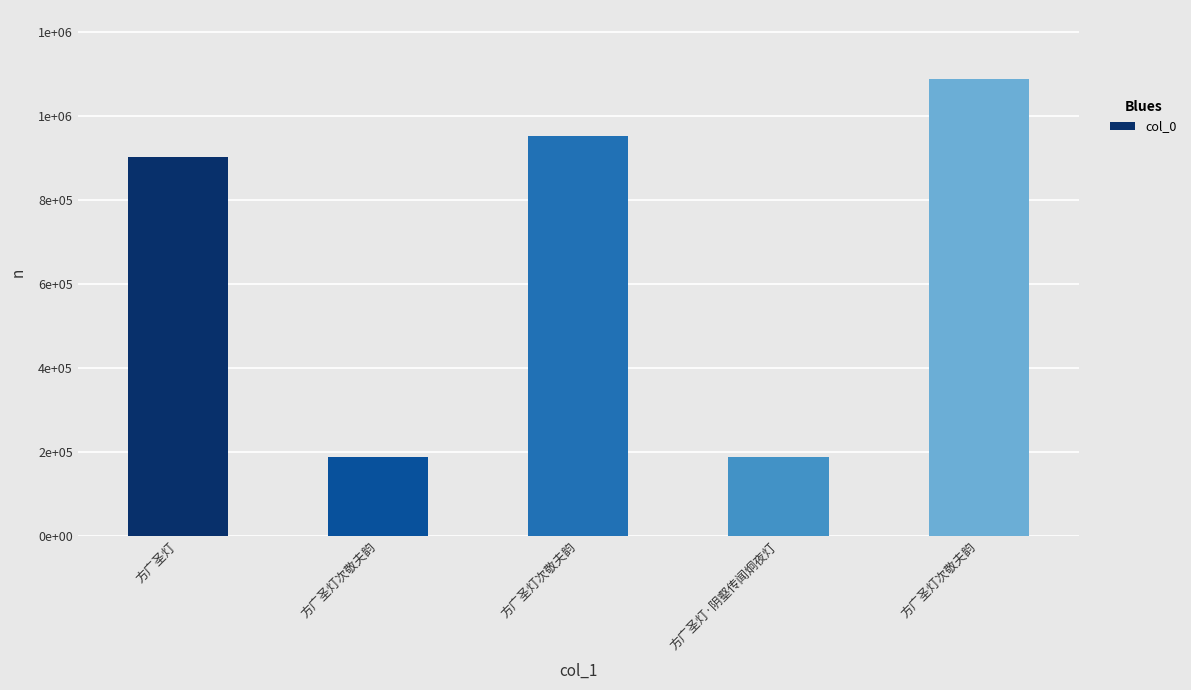

What is the maximum value shown in the chart?

1088033